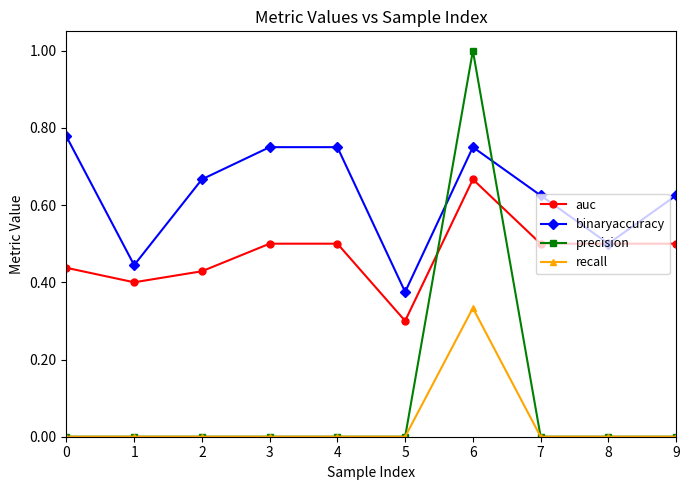

Which series has the widest spread of values?

precision